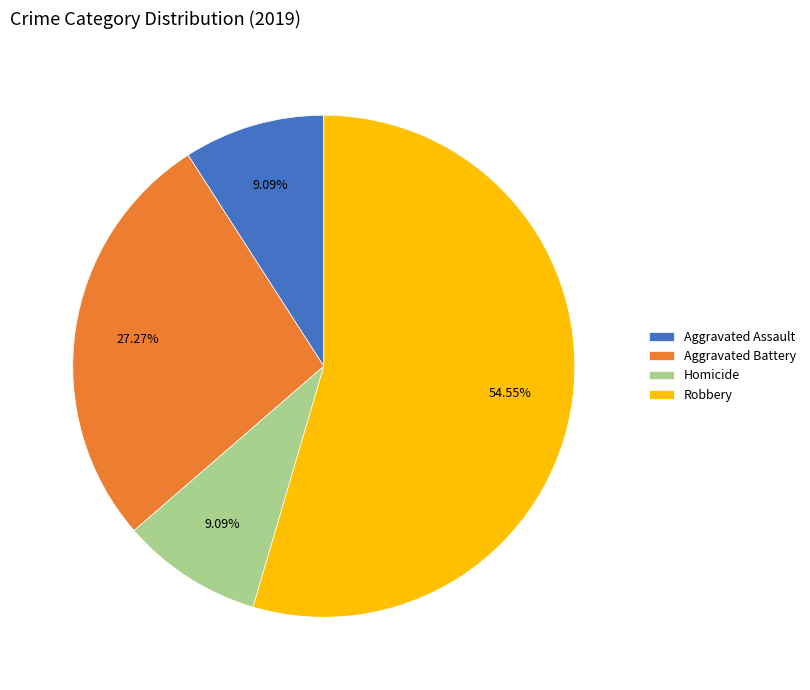

How many slices are in this pie chart?

4